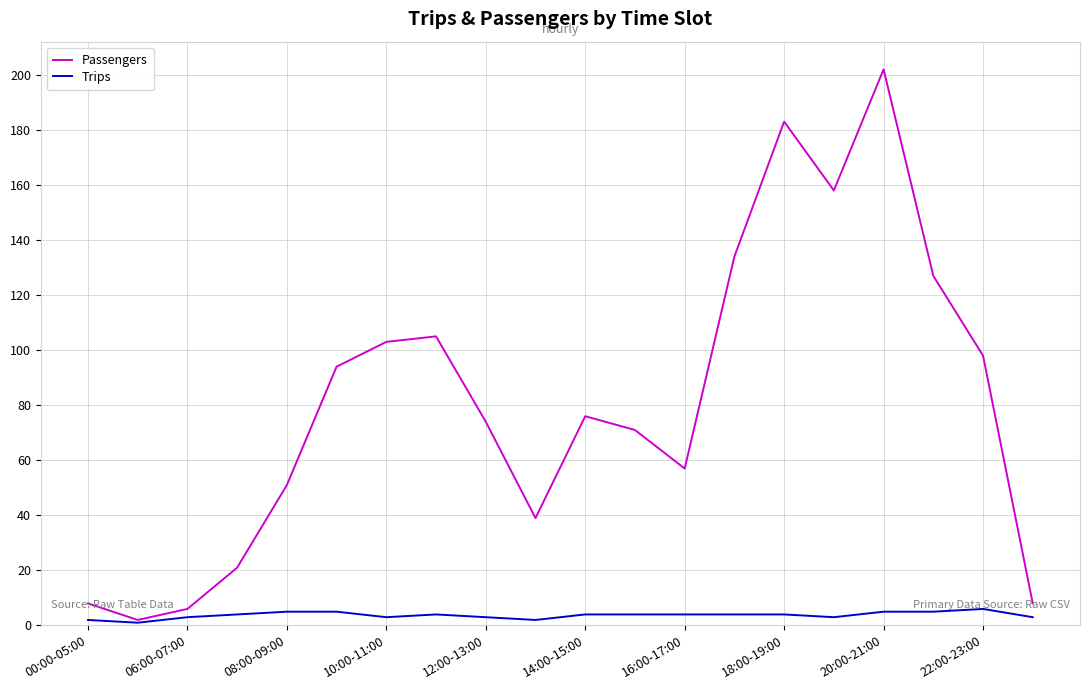

Rank the series by their maximum value, from lowest to highest.

Trips, Passengers